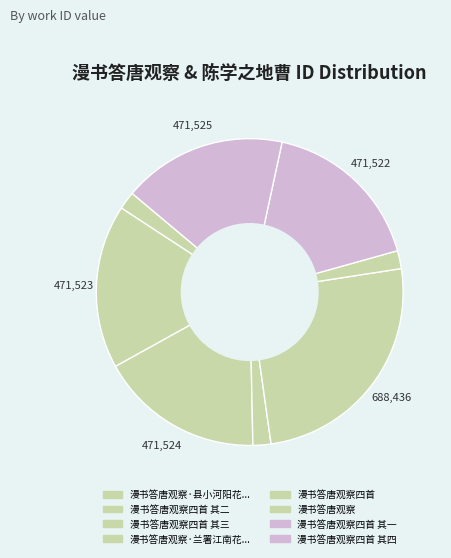

How many segments does this pie chart have?

8